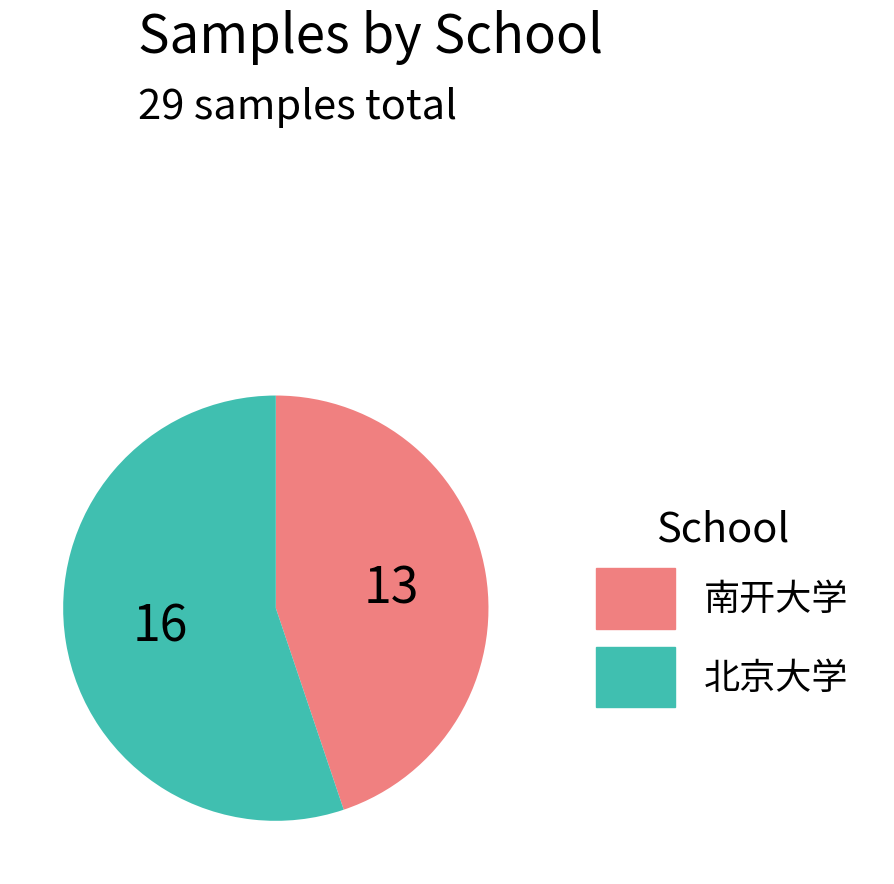

Rank the categories by value from lowest to highest.

南开大学, 北京大学